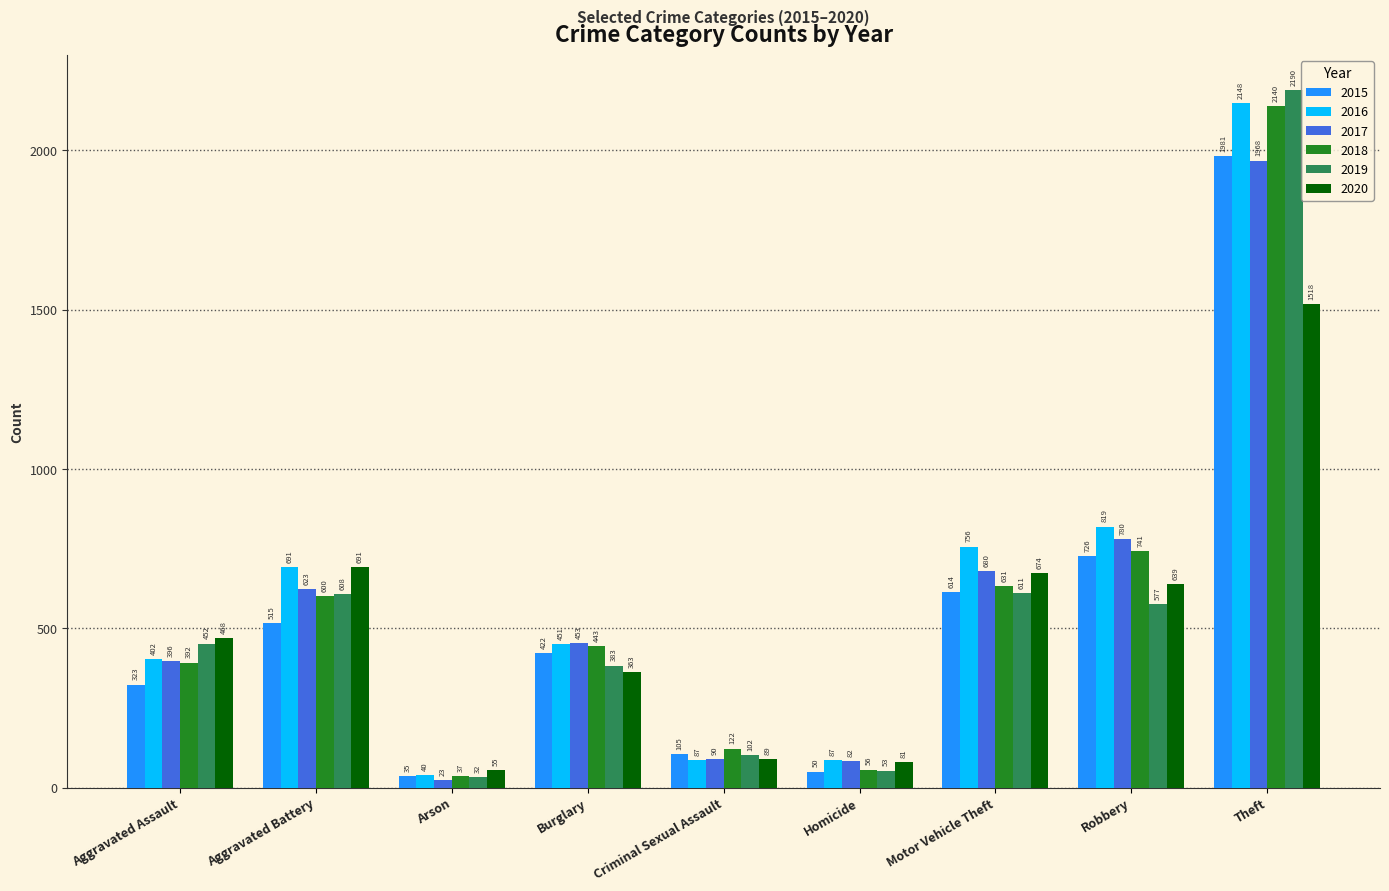

Rank the series by their maximum value, from lowest to highest.

2020, 2017, 2015, 2018, 2016, 2019